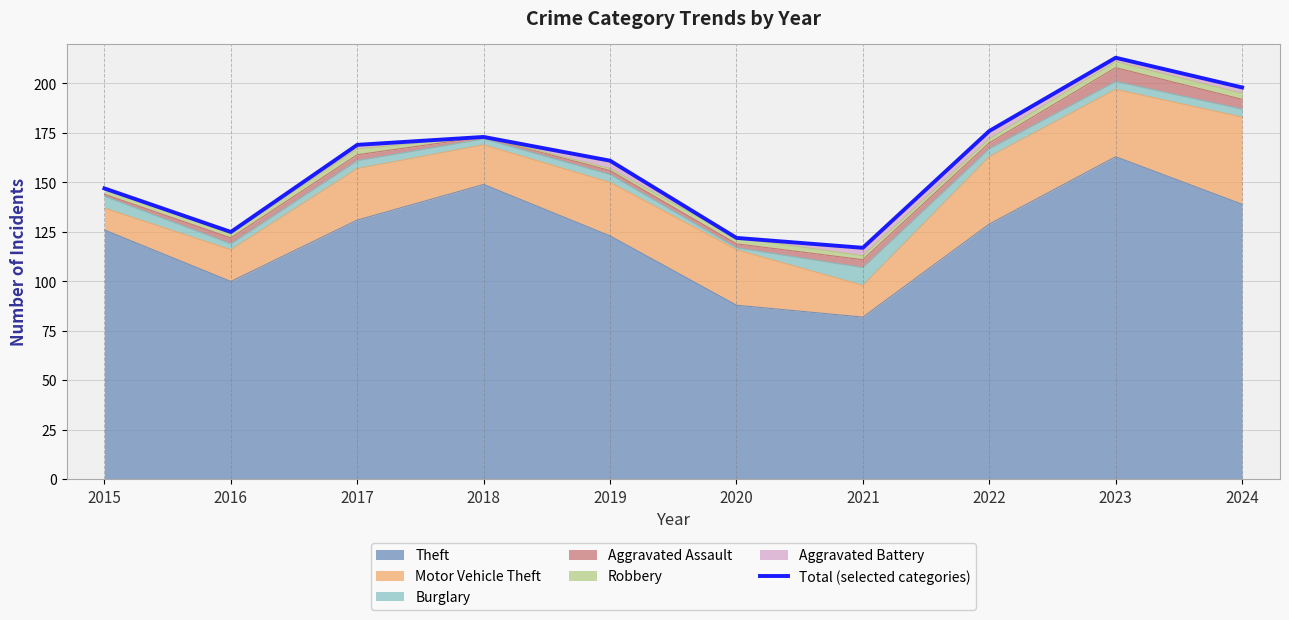

Approximately how many times larger is the value at 2024 compared to 2021?

1.7